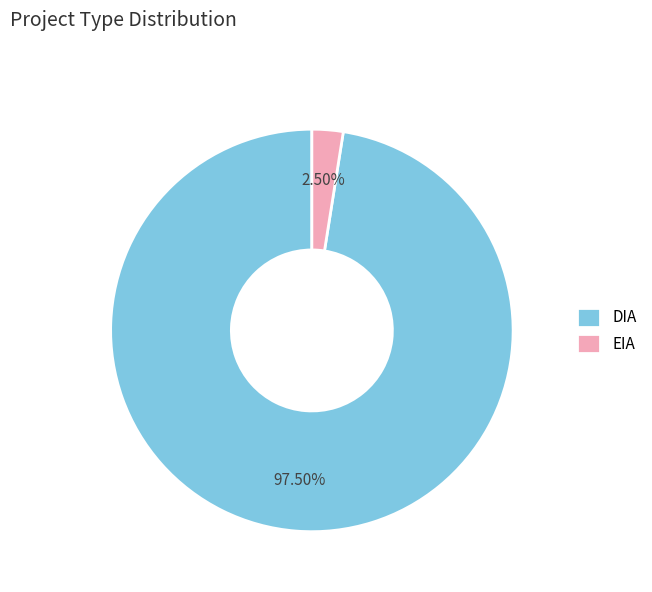

Between EIA and DIA, which is larger?

DIA